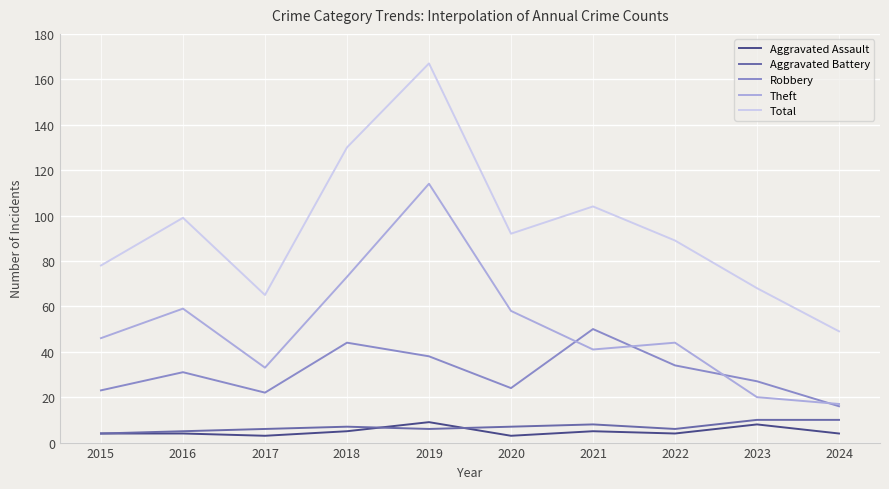

At which category does Theft reach its first local valley?

2017